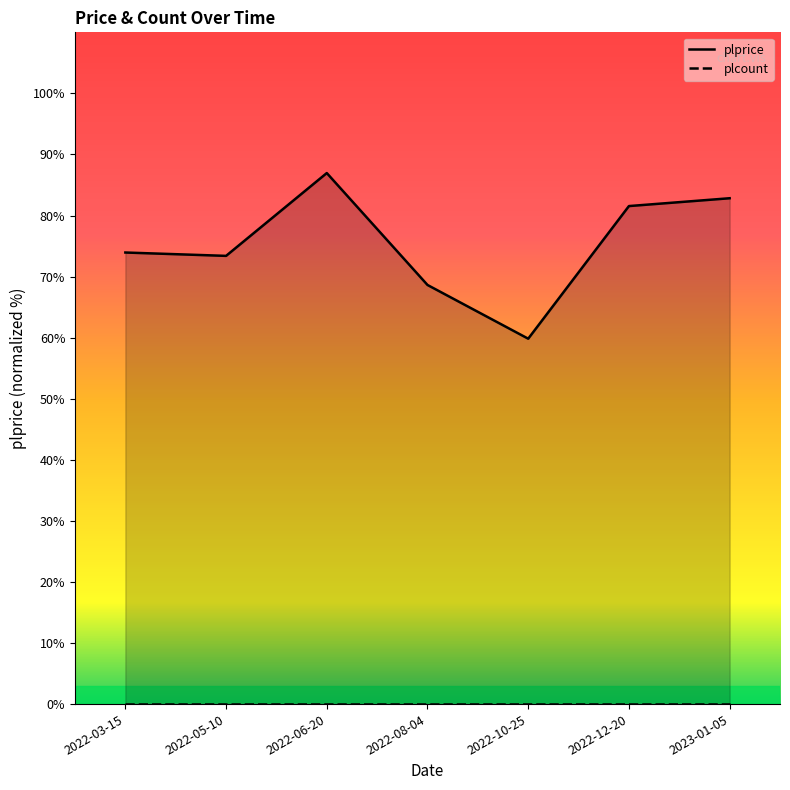

At which category does the chart reach its peak across all series?

2022-06-20